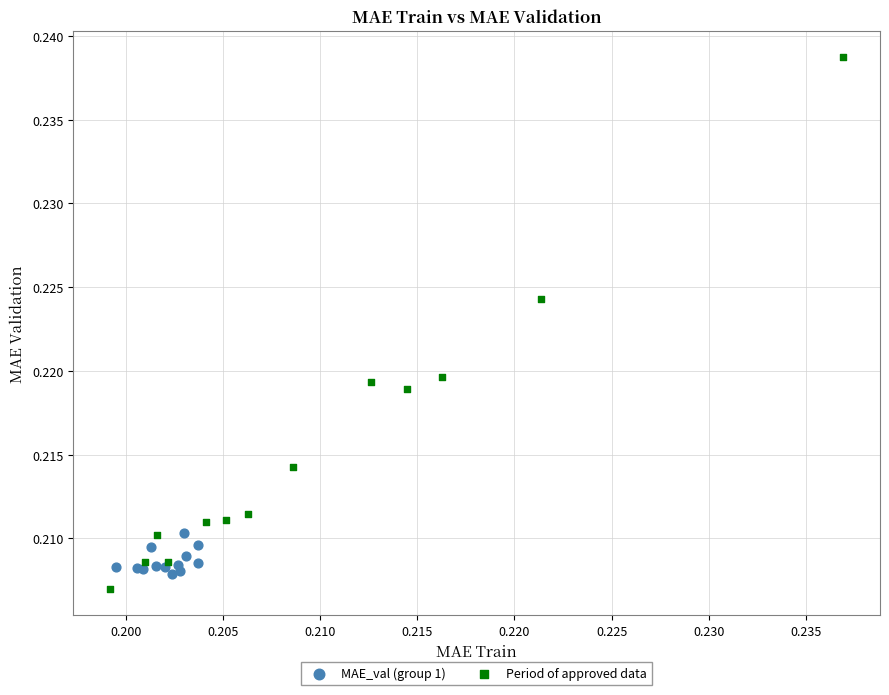

Which series has the largest Y range (max minus min)?

Period of approved data